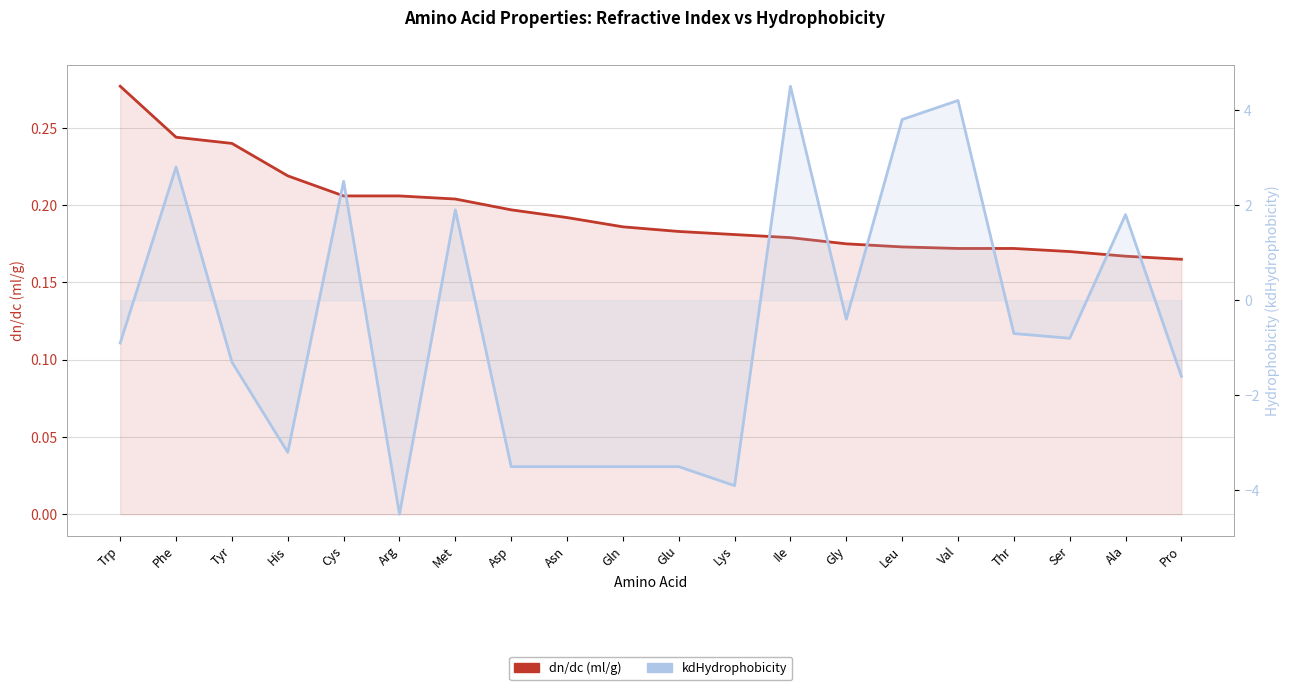

At how many categories does at least one series exceed 1?

7